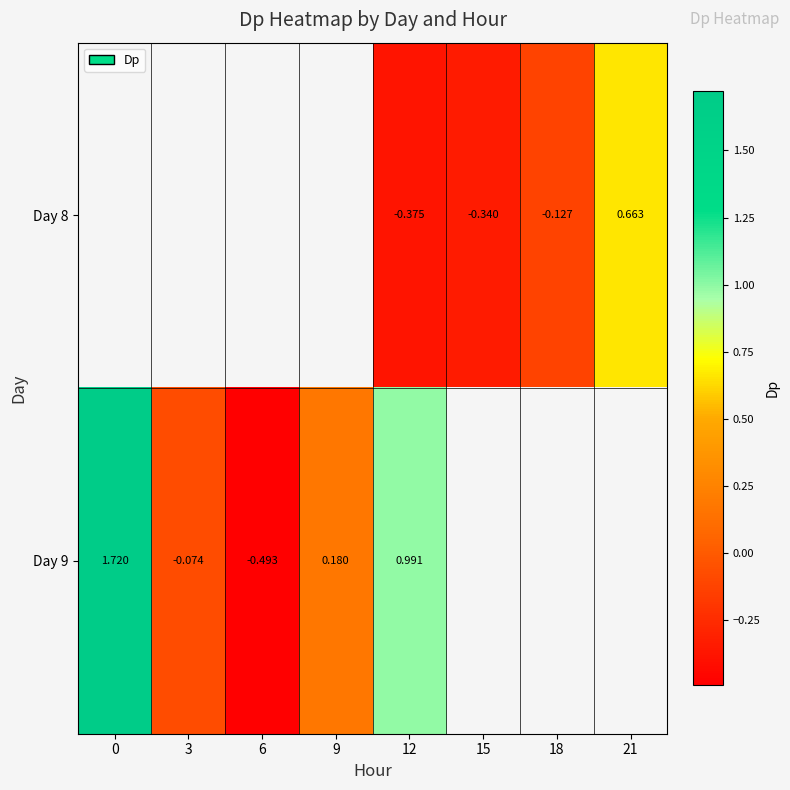

Rank the series by their maximum value, from lowest to highest.

Day 8, Day 9